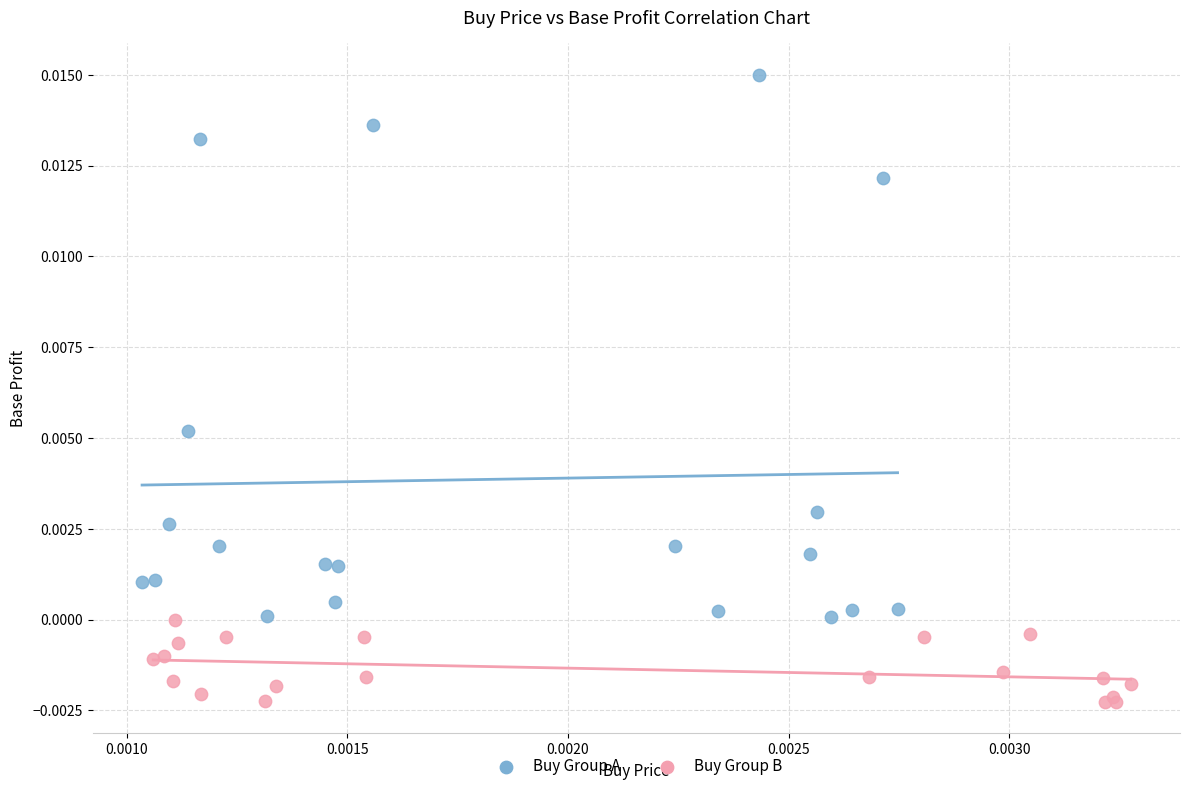

What are all the series names shown in the legend?

Buy Group A, Buy Group B